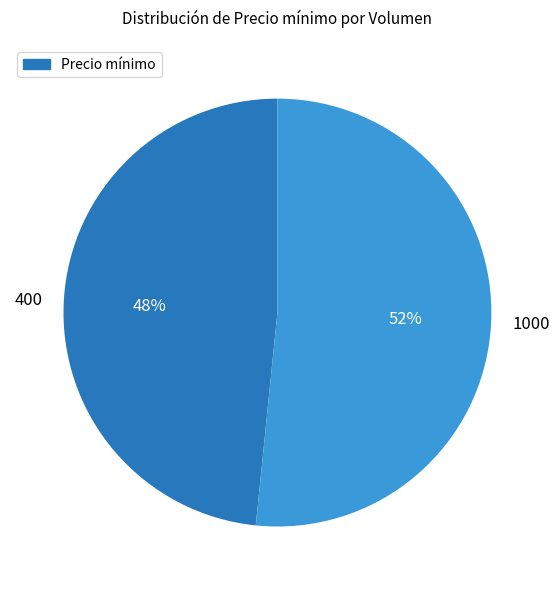

True or false: 1000 accounts for 52% of the total.

True